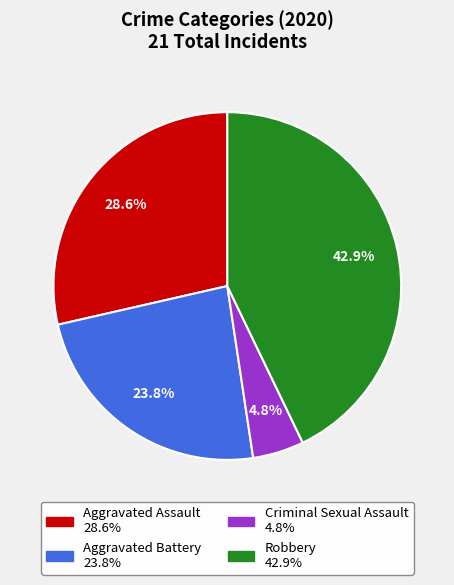

Does Aggravated Battery account for over 50% of the chart?

No